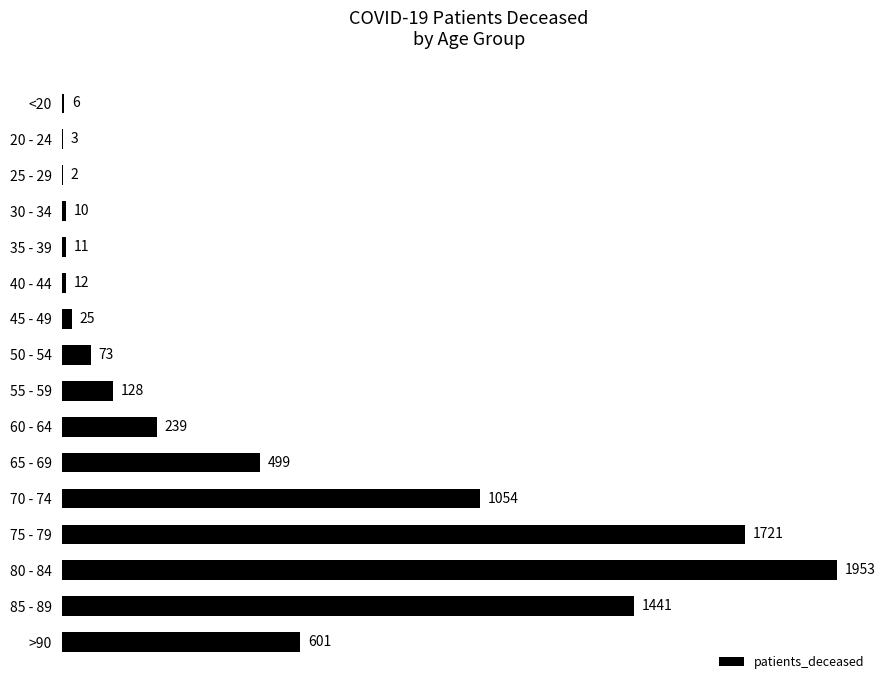

Which category has the highest value across all series?

80 - 84